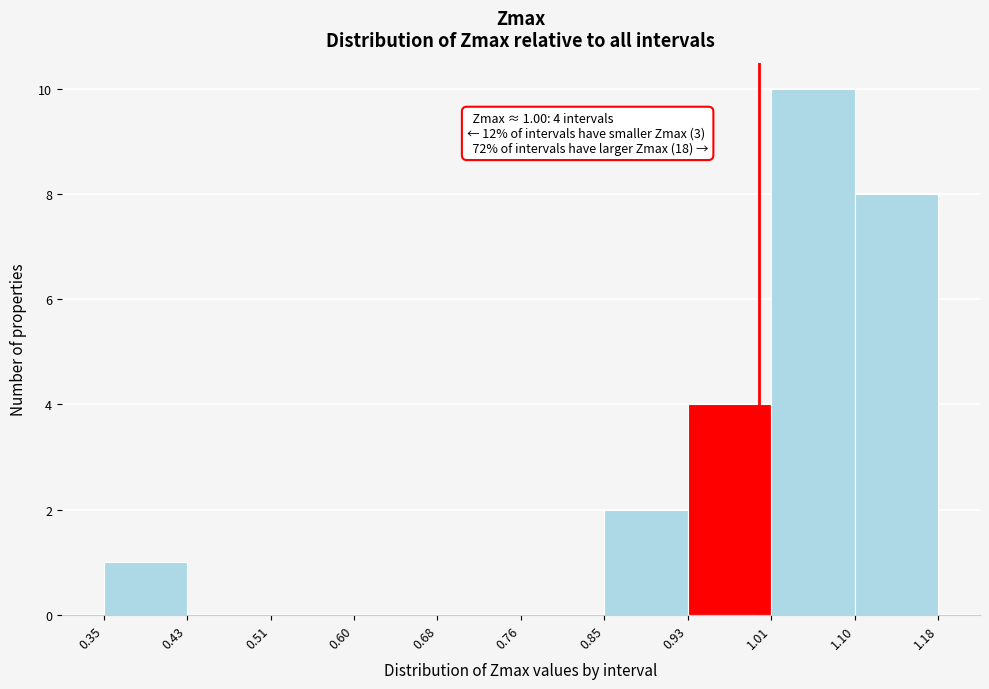

Which range on the x-axis has the tallest bar?

1.01 to 1.10